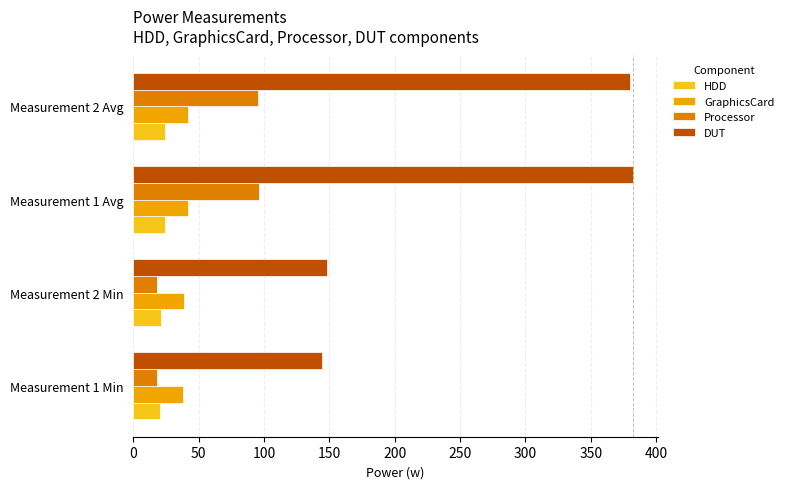

Which series has the widest spread of values?

DUT